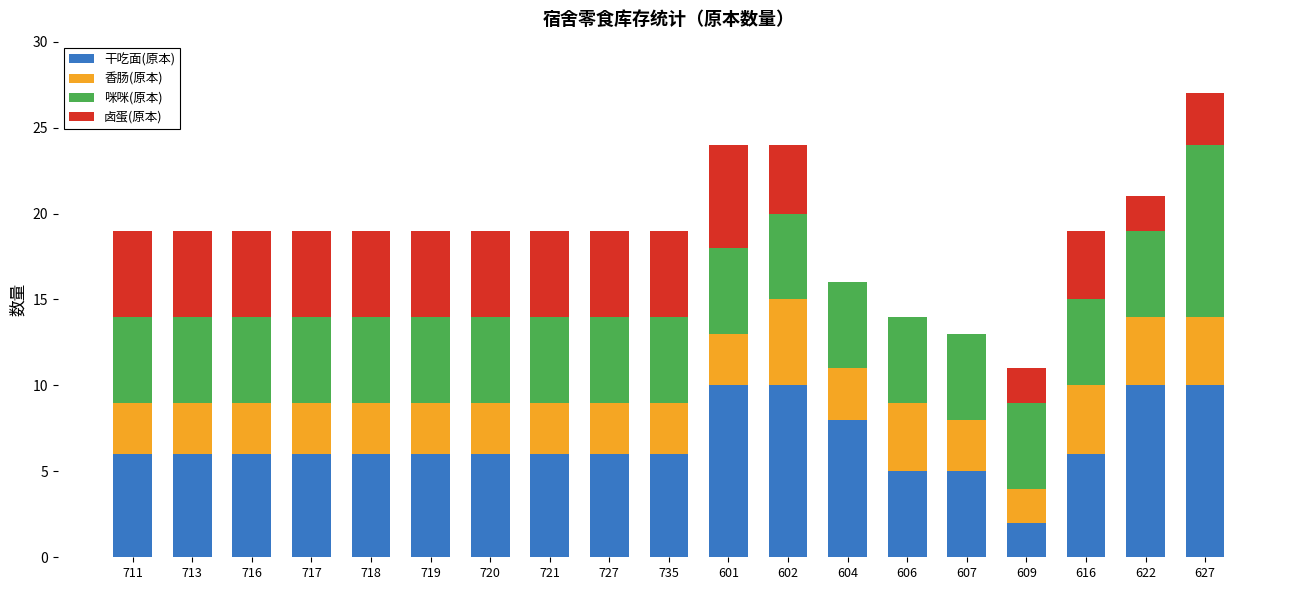

The value of 干吃面(原本) at 607 is 5. True or false?

True